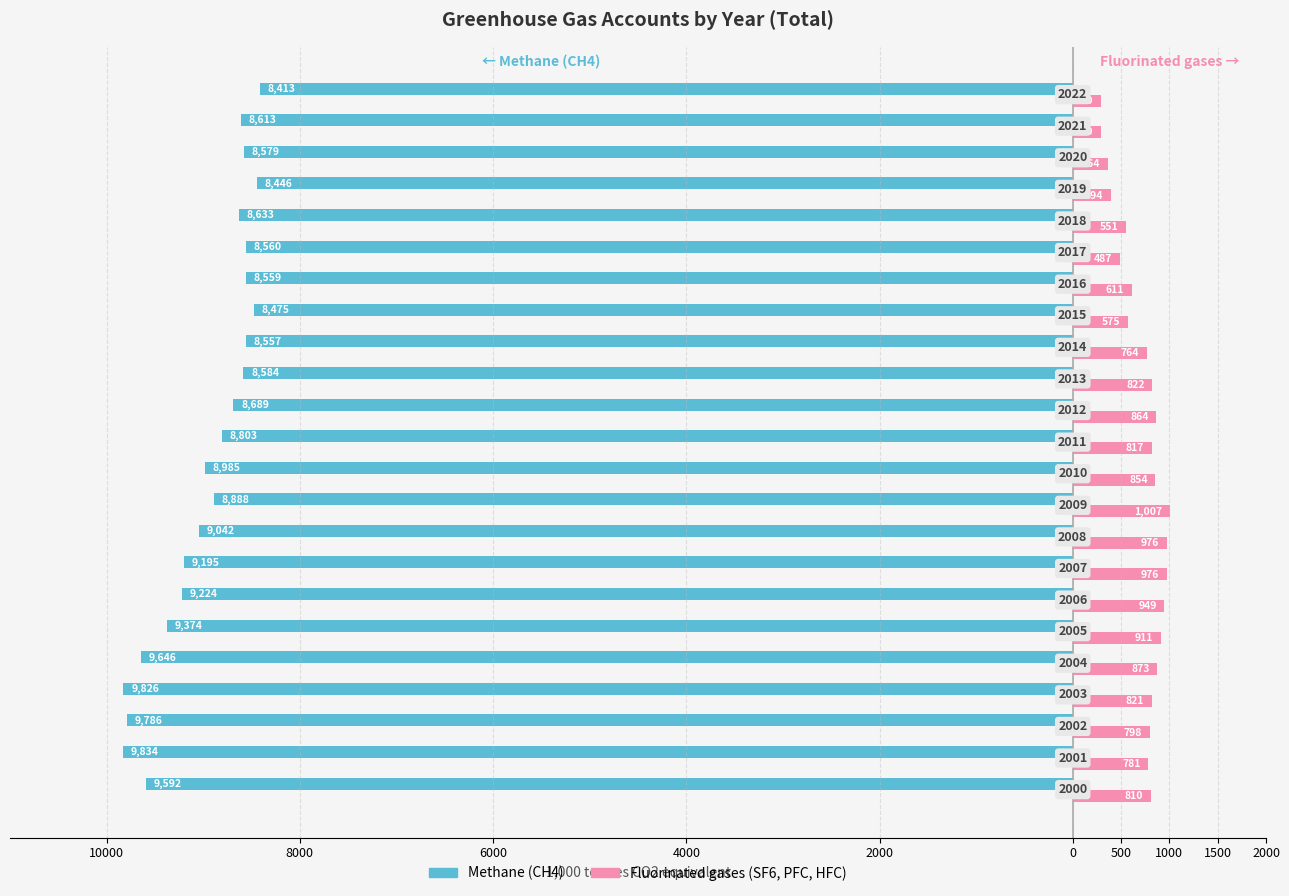

What are all the series names shown in the legend?

Methane (CH4), Fluorinated gases (SF6, PFC, HFC)